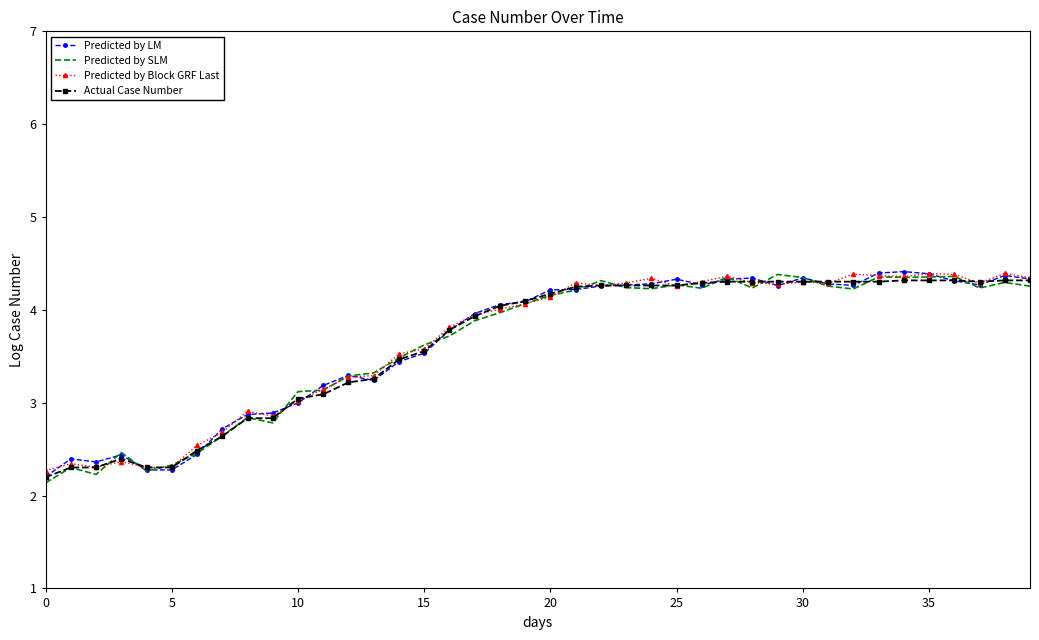

What is the highest value of the Predicted by Block GRF Last series?

4.4